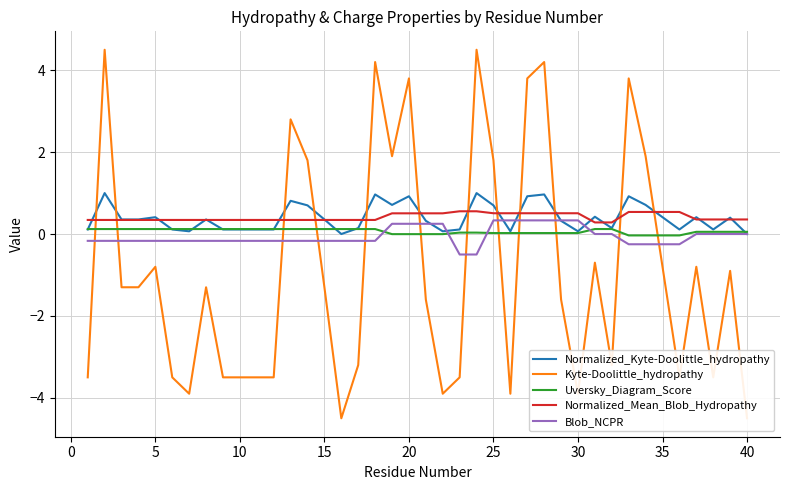

What is the difference between the maximum and second lowest values in the Kyte-Doolittle_hydropathy series?

9.0